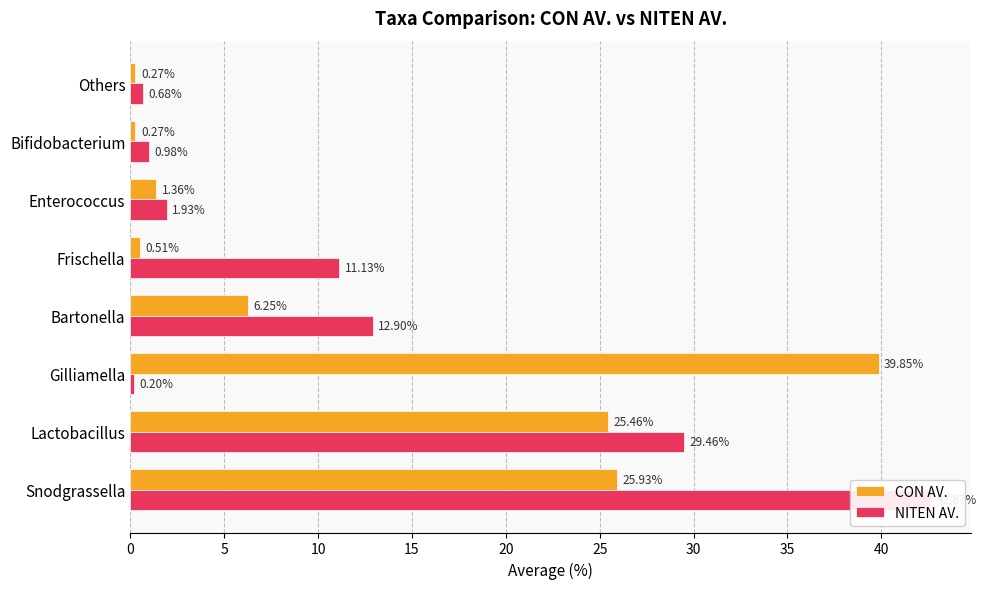

The NITEN AV. series shows 7.6 at Frischella. True or false?

False